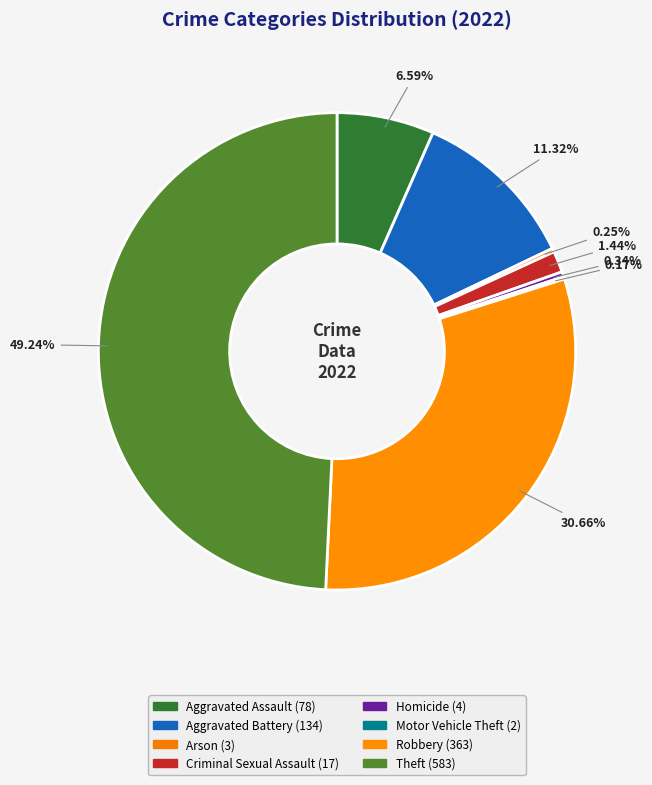

Approximately how many times larger is the value at Aggravated Battery compared to Aggravated Assault?

1.7